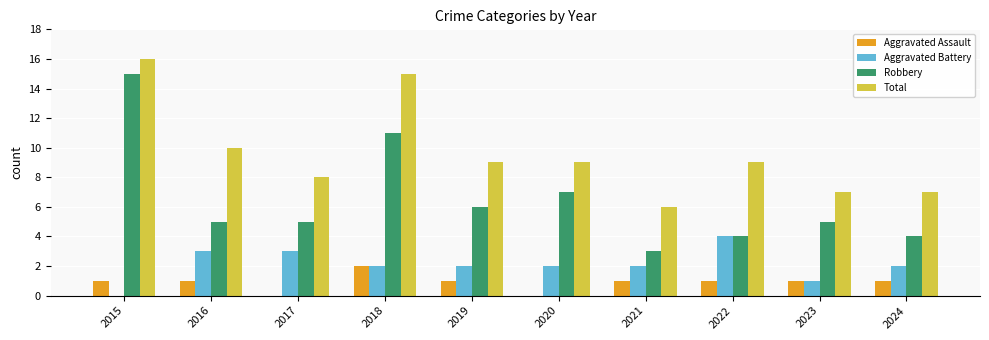

Reading left to right, what are all the values shown in this chart?

Aggravated Assault: 1	1	0	2	1	0	1	1	1	1
Aggravated Battery: 0	3	3	2	2	2	2	4	1	2
Robbery: 15	5	5	11	6	7	3	4	5	4
Total: 16	10	8	15	9	9	6	9	7	7